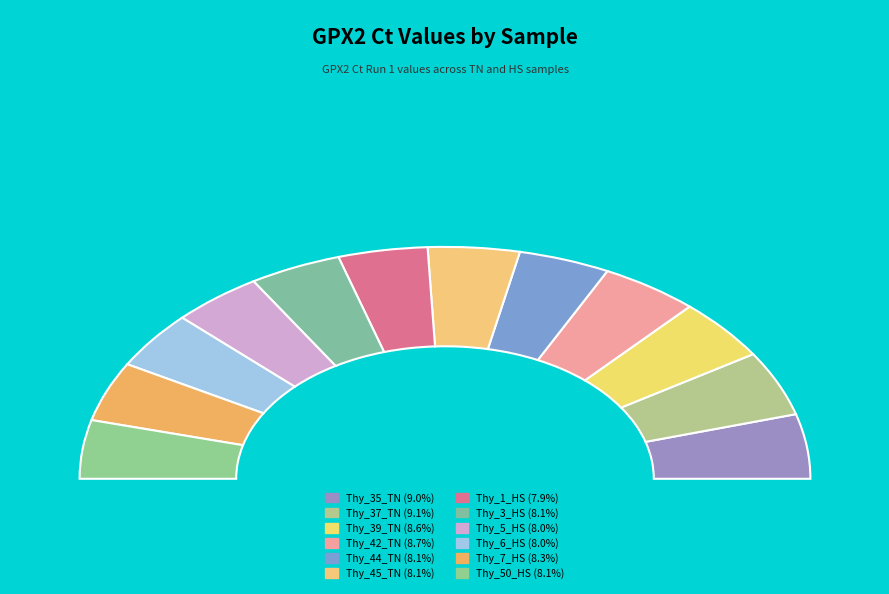

To the nearest percent, what is the difference between the largest and smallest slice percentages?

1%